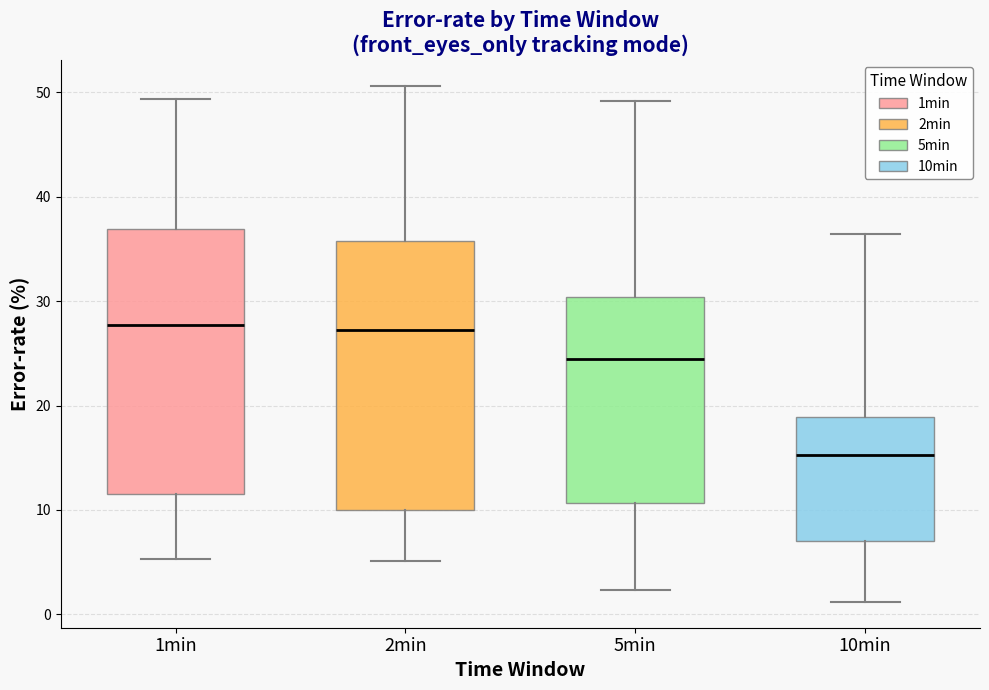

Which box's median line is the lowest?

10min